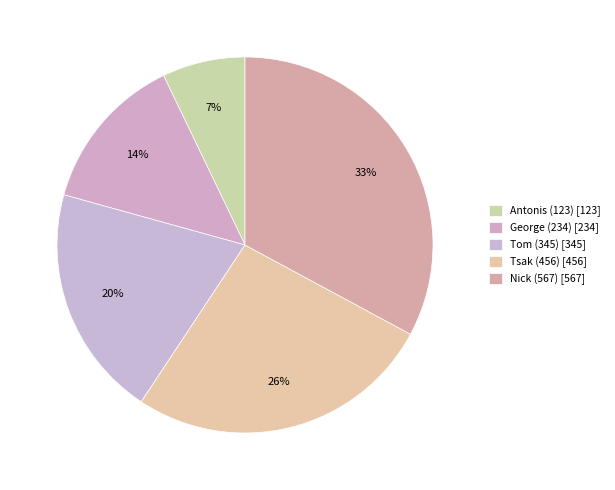

What is the largest slice in the pie chart?

Nick (567)